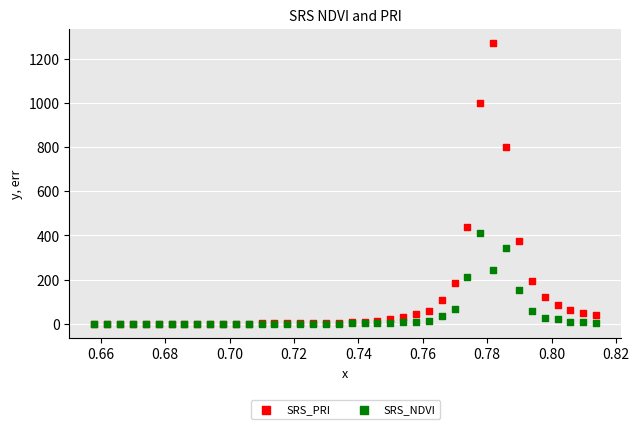

Across all series, what Y value is closest to 635?

800.7